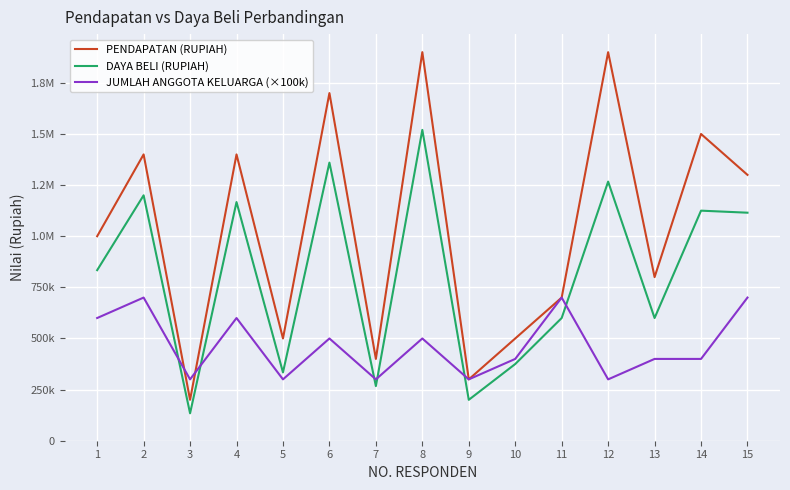

True or false: JUMLAH ANGGOTA KELUARGA (×100k) and DAYA BELI (RUPIAH) intersect in this chart.

True